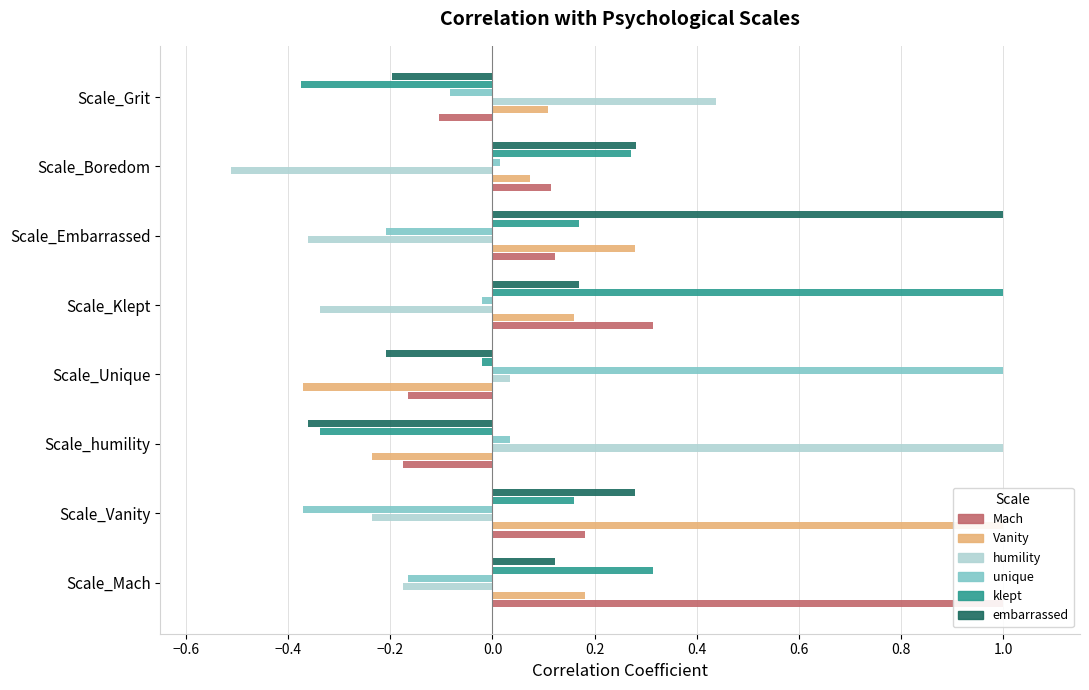

What are all the series names shown in the legend?

Mach, Vanity, humility, unique, klept, embarrassed